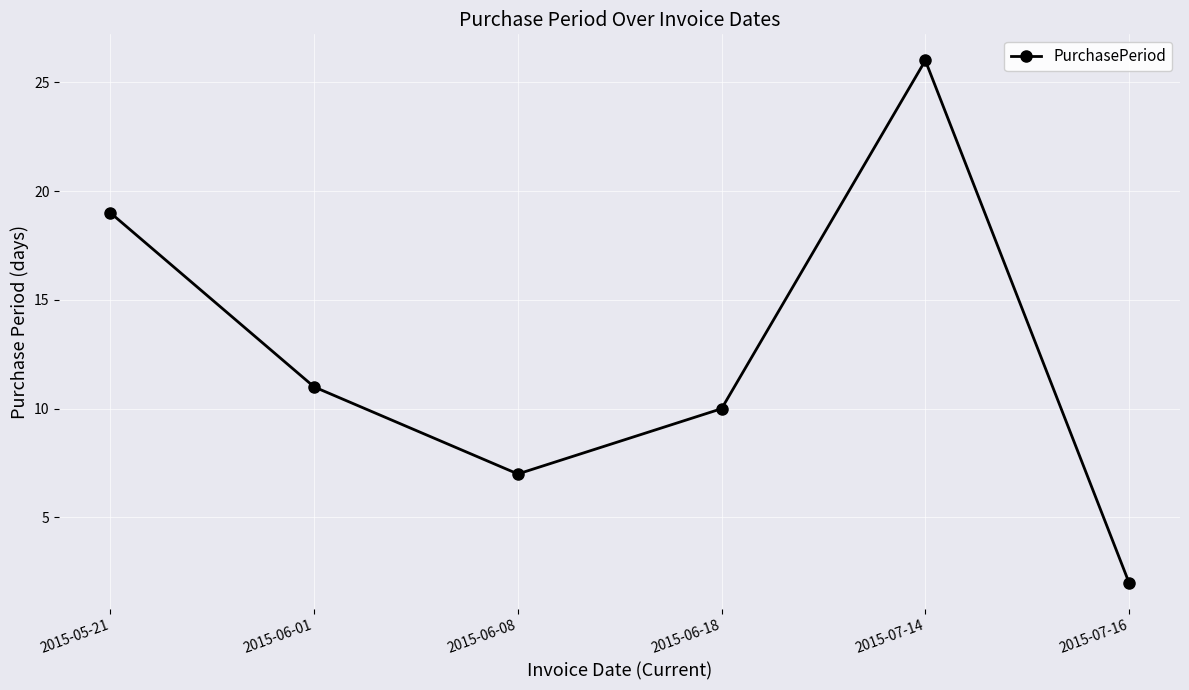

What is the label of the 3rd point from the left?

2015-06-08